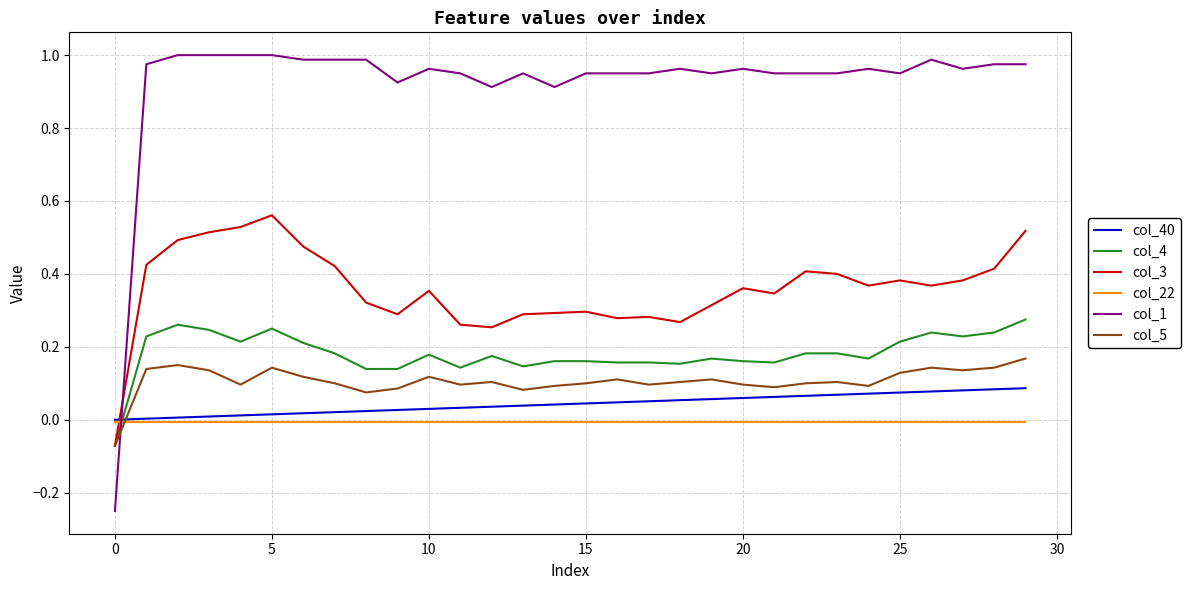

Which series has the largest total across all categories?

col_1